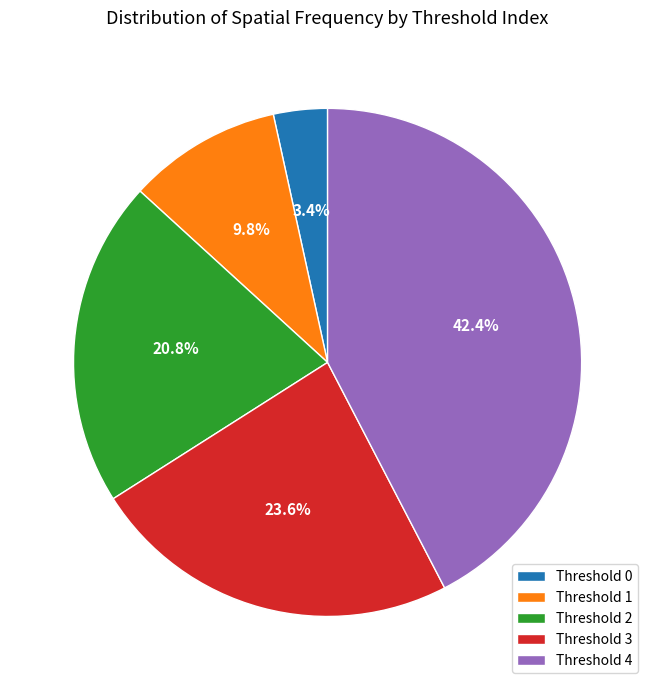

Rank the categories by value from highest to lowest.

Threshold 4, Threshold 3, Threshold 2, Threshold 1, Threshold 0